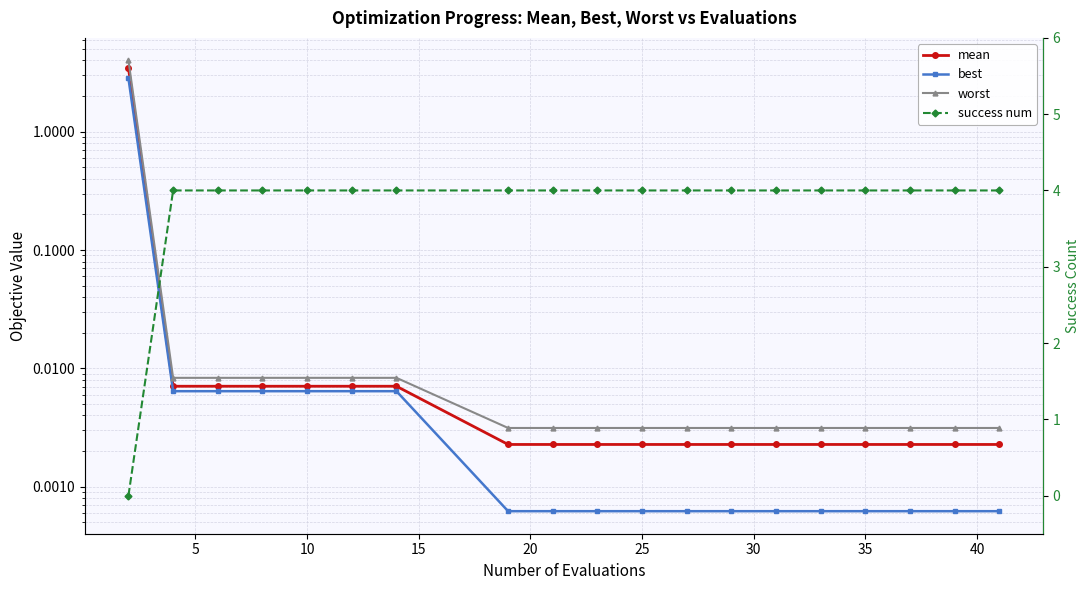

Which series has the largest total across all categories?

success num